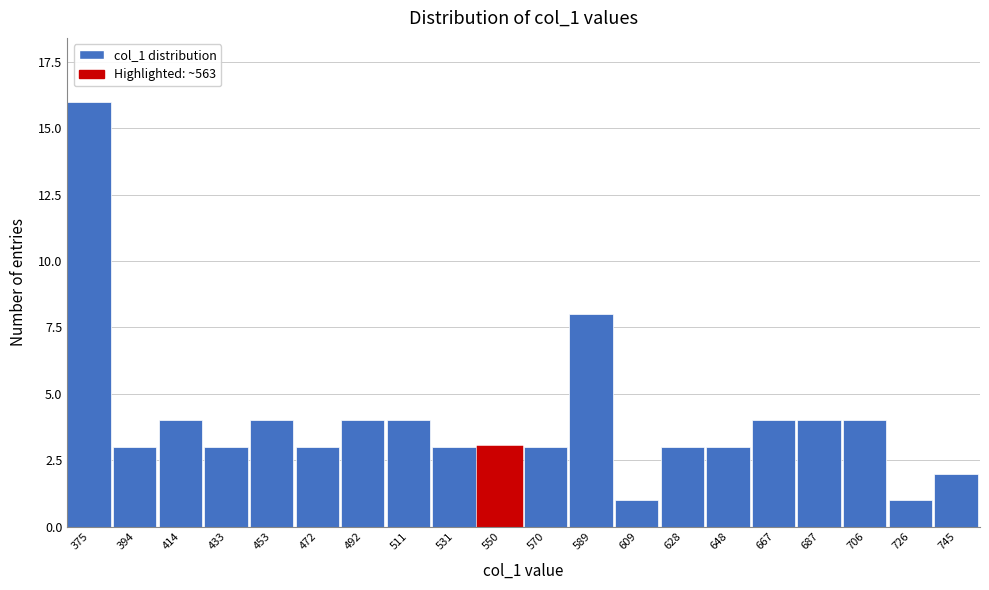

Reading right to left, what are all the values shown in this chart?

2	1	4	4	4	3	3	1	8	3	3	3	4	4	3	4	3	4	3	16